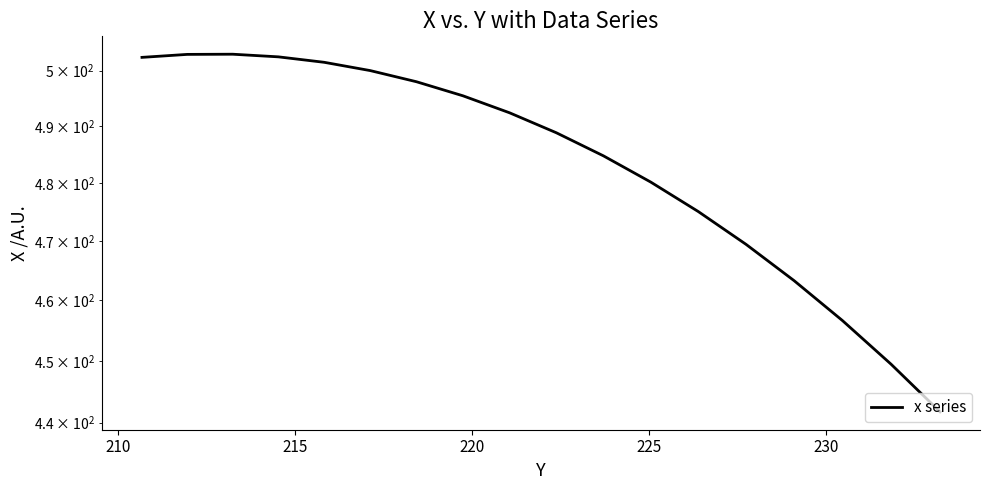

True or false: there are more than 1 points higher than both neighbors.

False